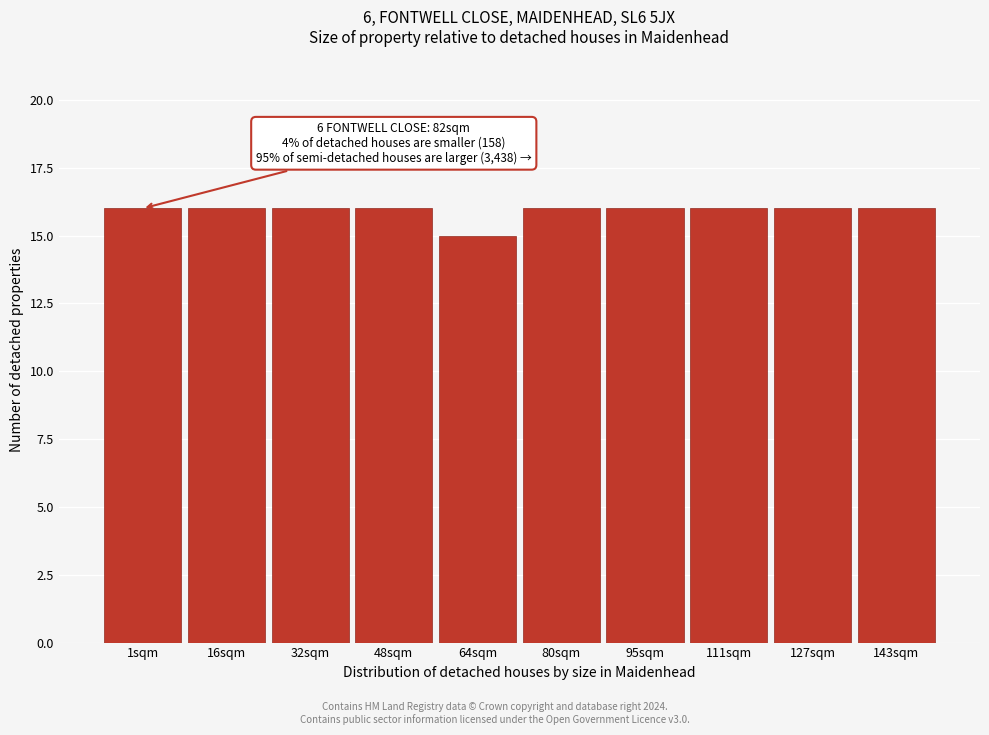

Reading right to left, list all the values displayed in this chart.

143sqm=16	127sqm=16	111sqm=16	95sqm=16	80sqm=16	64sqm=15	48sqm=16	32sqm=16	16sqm=16	1sqm=16